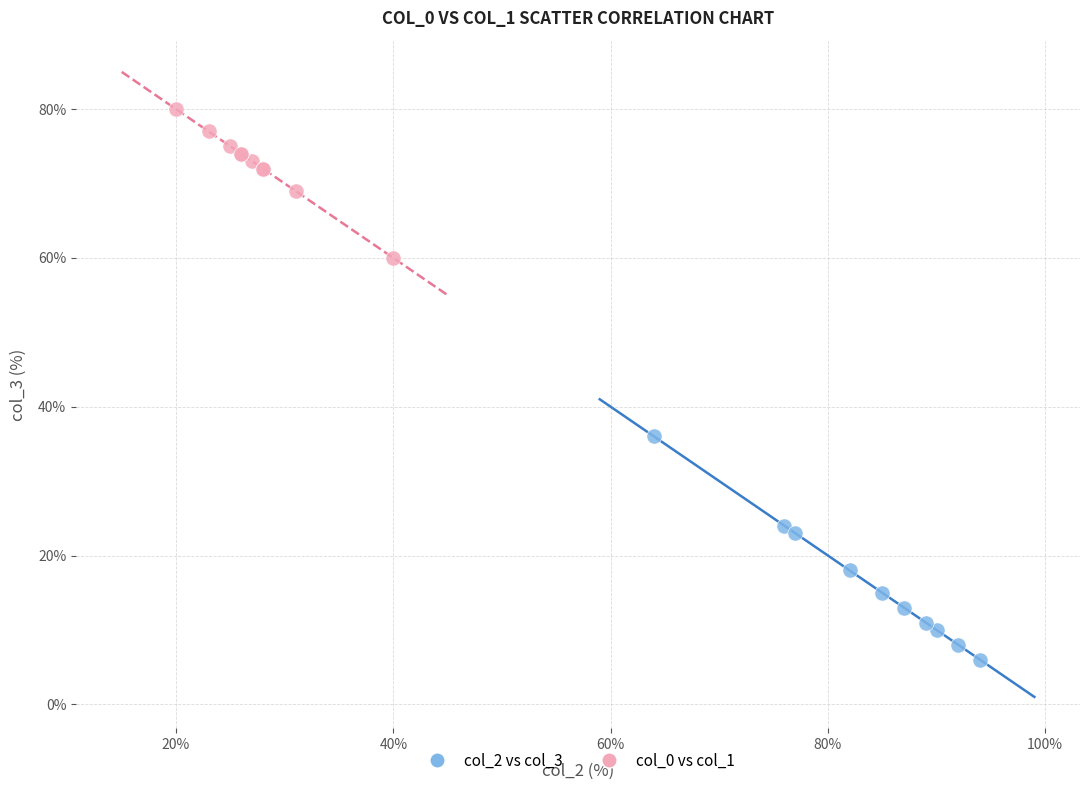

Which series has the largest Y range (max minus min)?

col_2 vs col_3